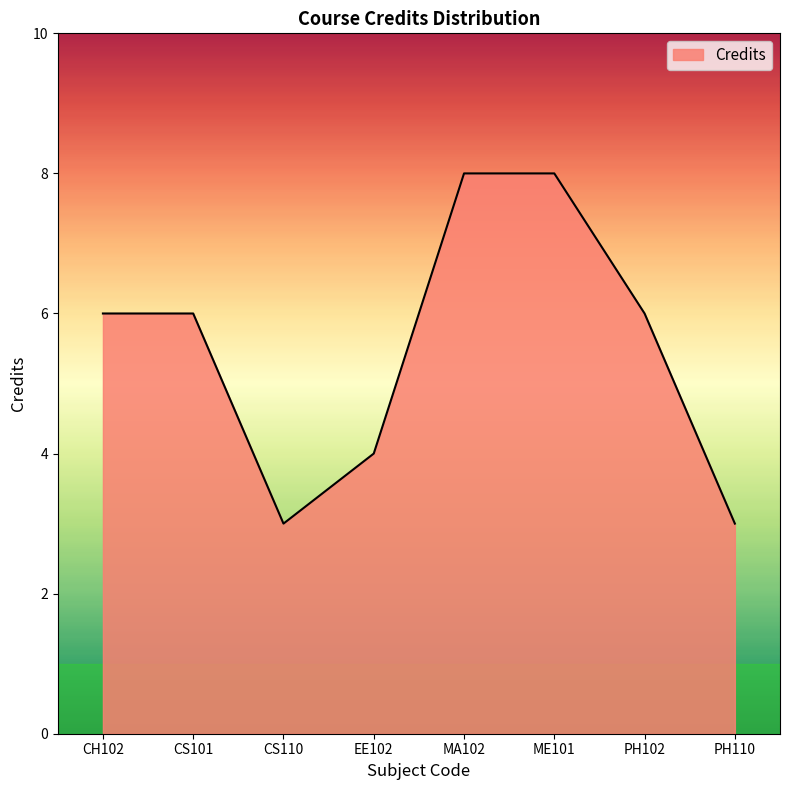

How many lines are shown in the chart?

1